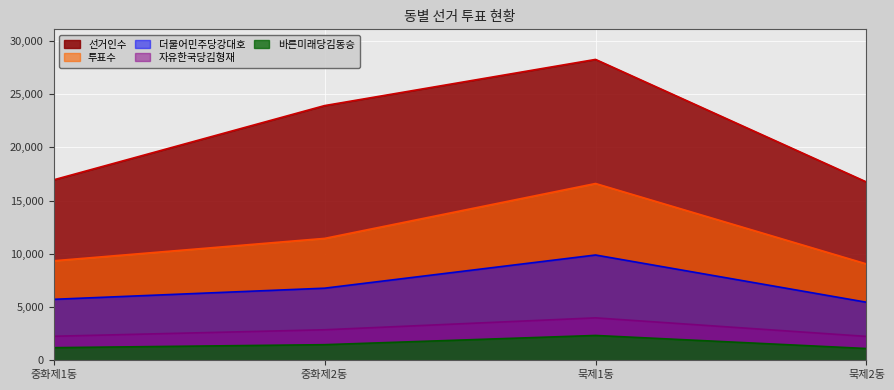

What is the value of the 더불어민주당강대호 point at the 1st from the left?

5723